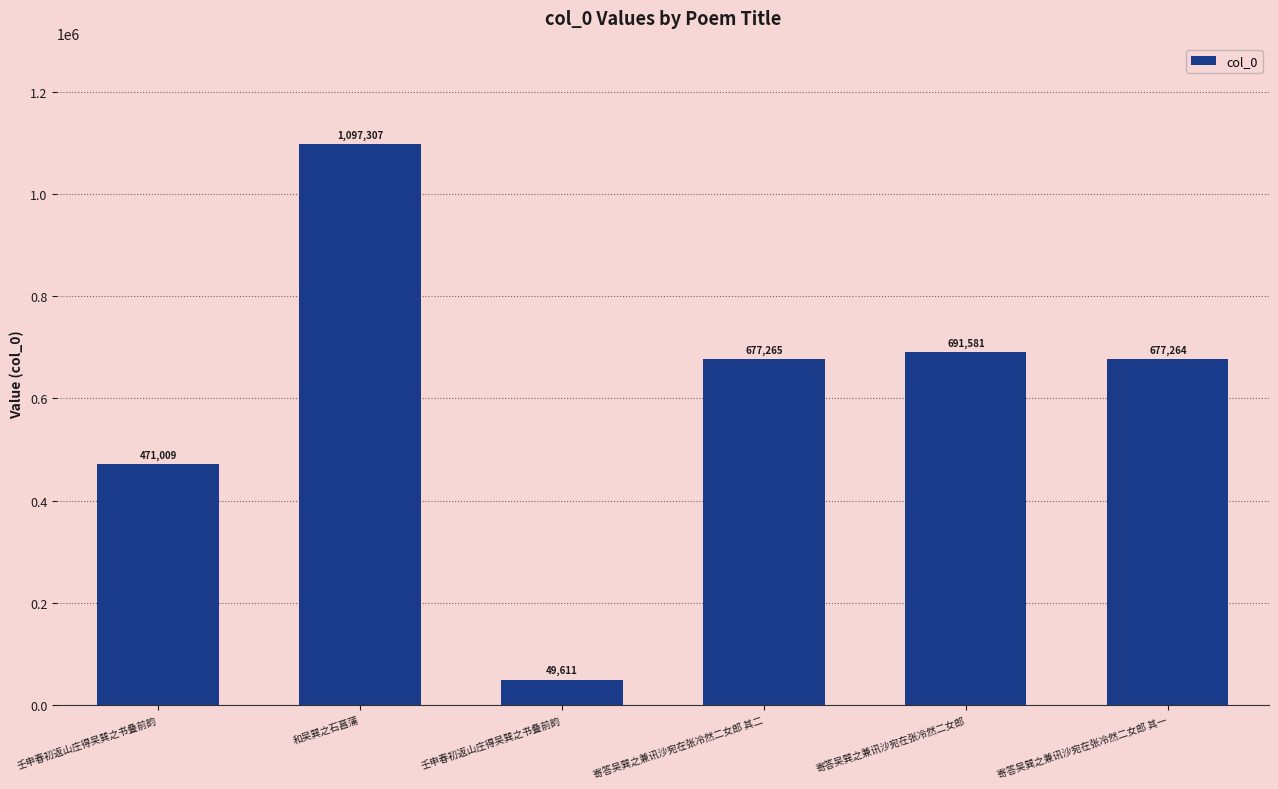

How many series are shown in this chart?

1